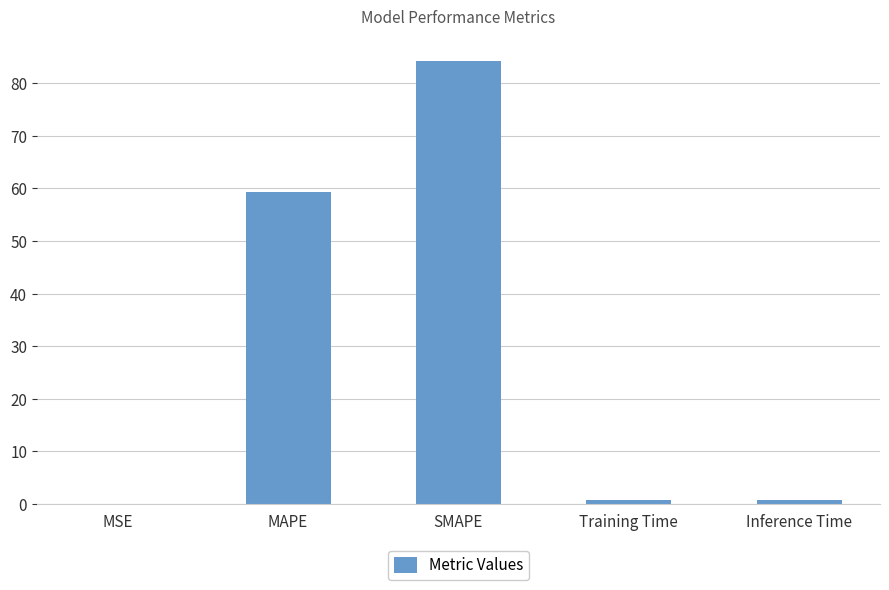

The value at SMAPE is 84.1. True or false?

True